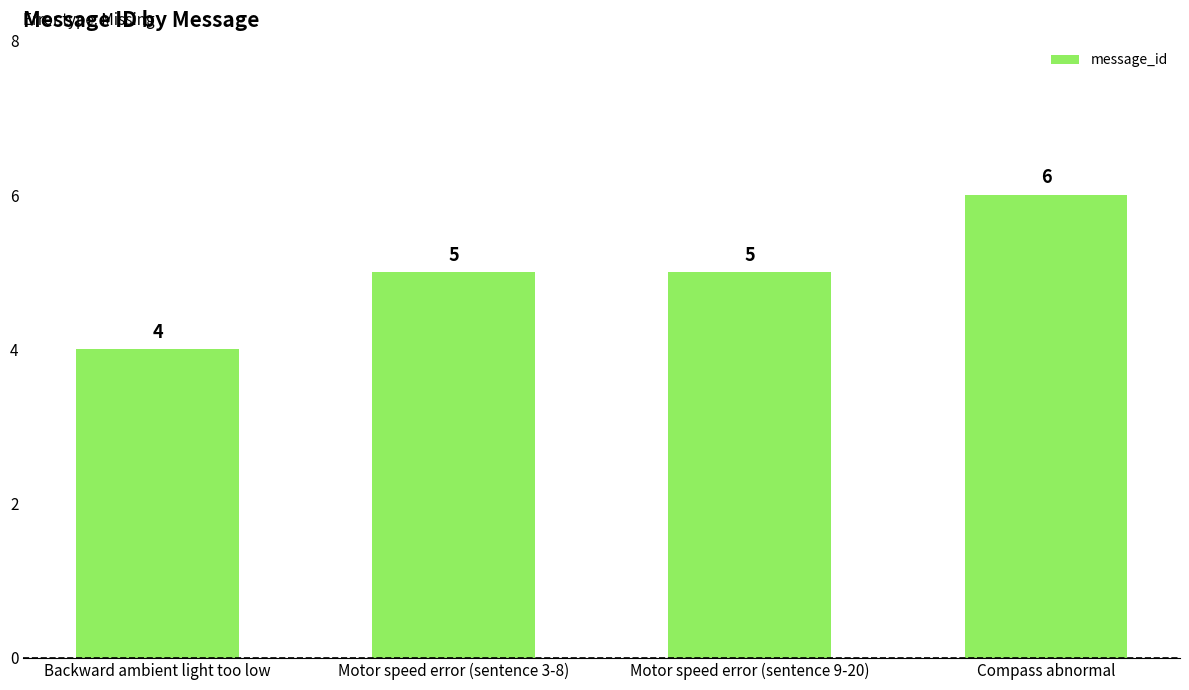

Reading left to right, extract all data points from this chart.

Backward ambient light too low=4	Motor speed error (sentence 3-8)=5	Motor speed error (sentence 9-20)=5	Compass abnormal=6